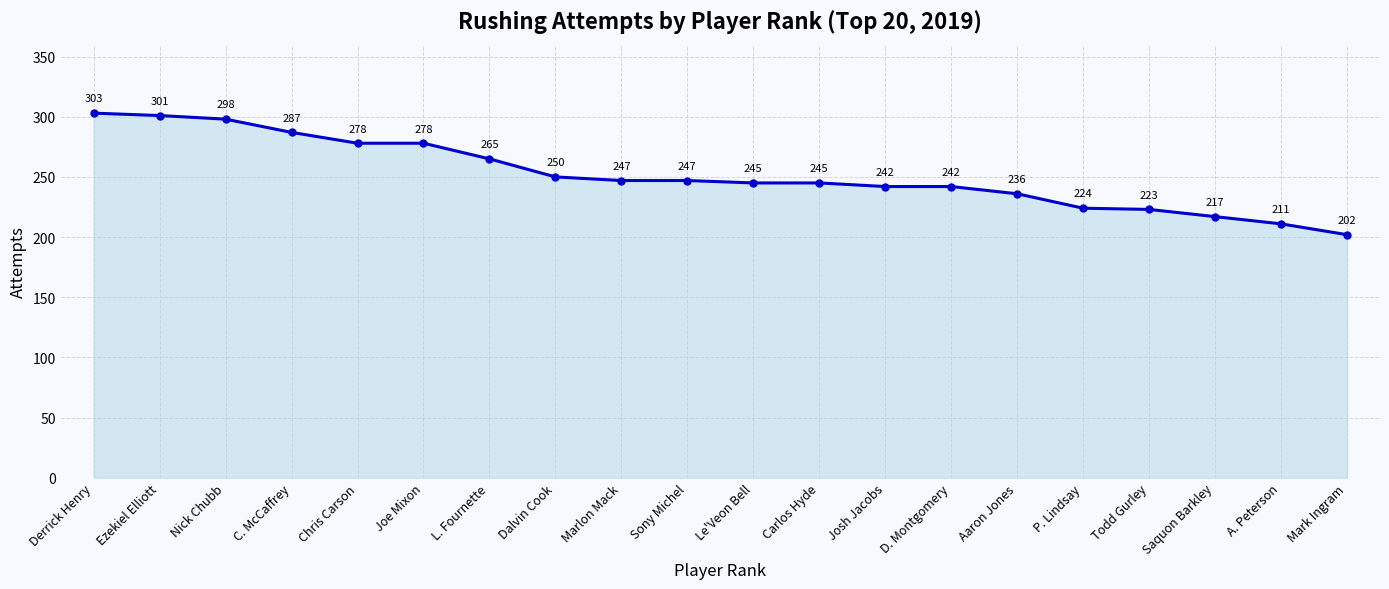

How many series are shown in this chart?

1